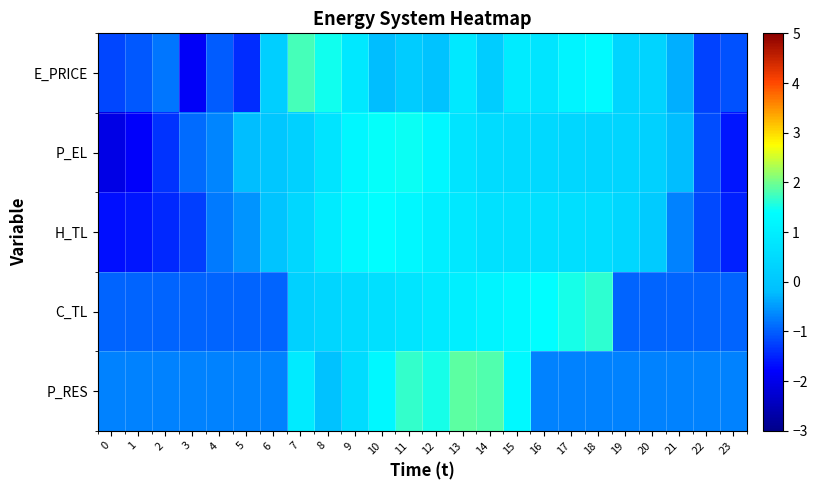

What is the total value across all series at 17?

2.9